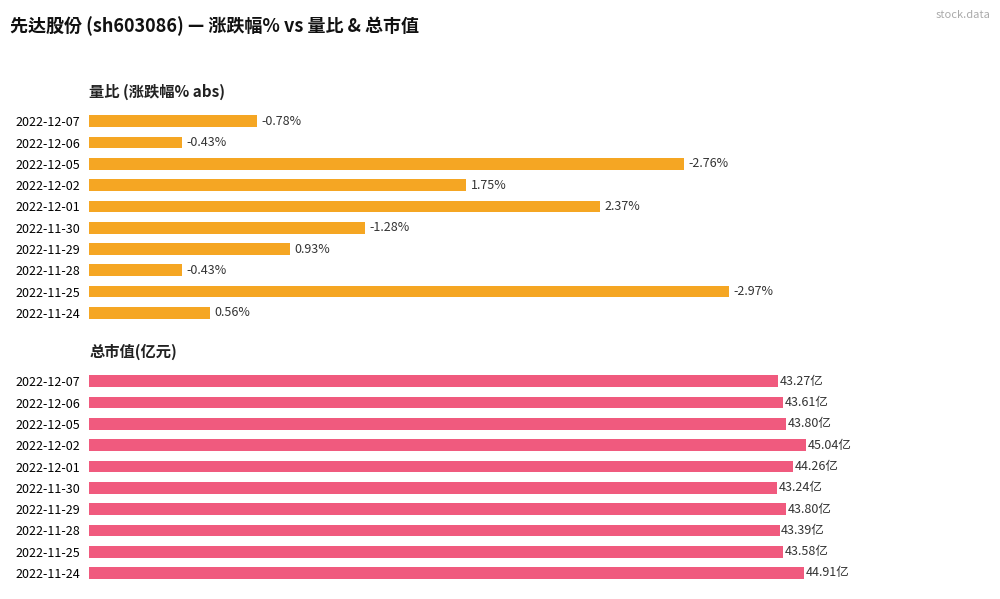

What is the difference between the maximum and minimum values in the 量比 series?

2.5